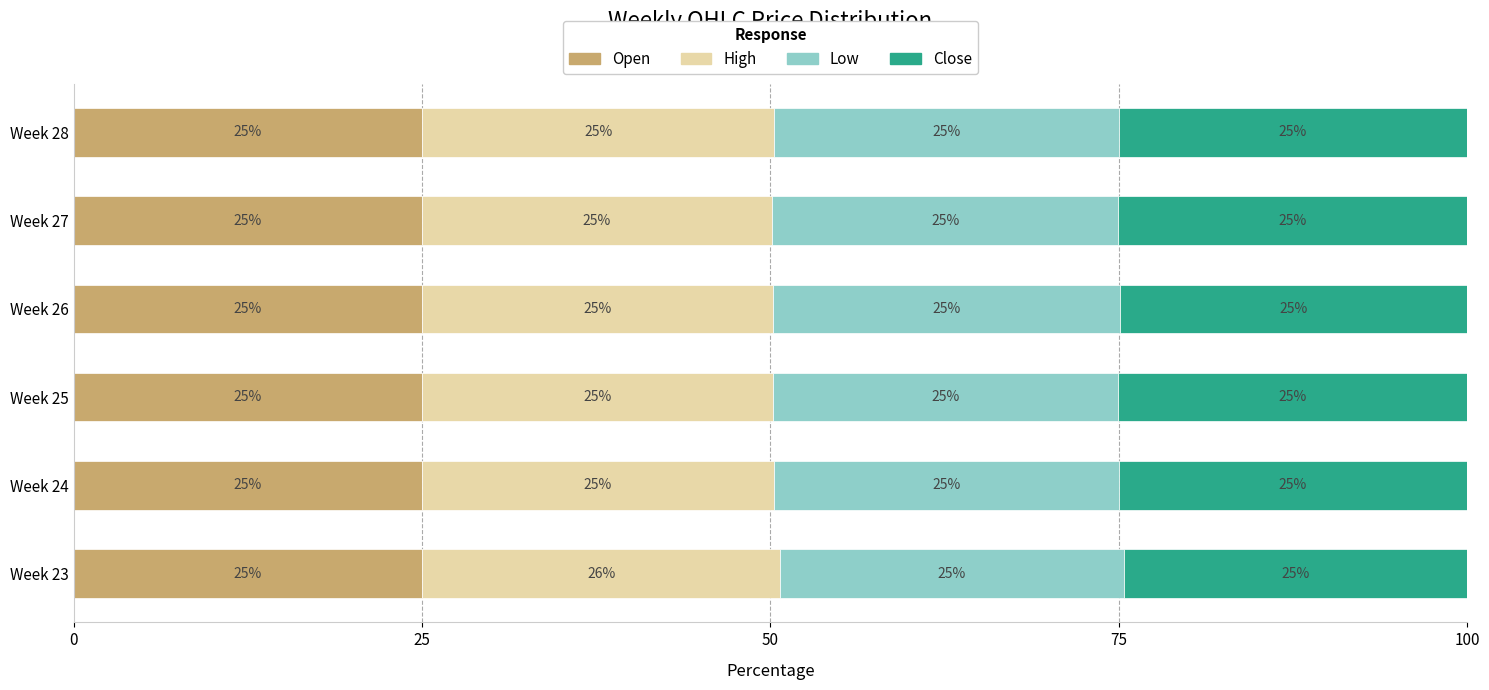

What value does the Open series have at Week 26?

25.0